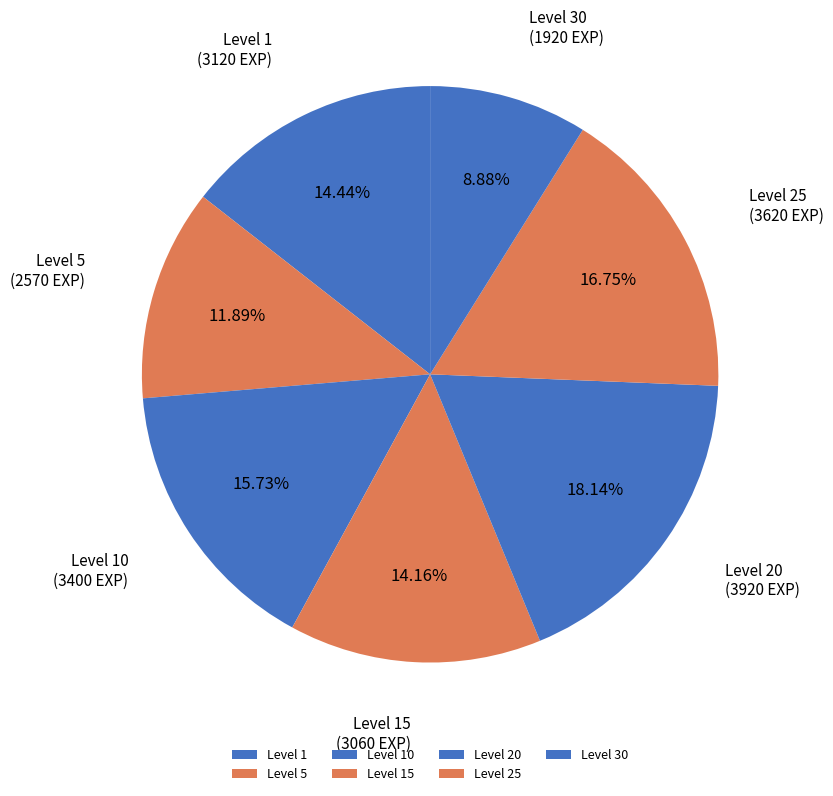

Which slice is the largest?

Level 20